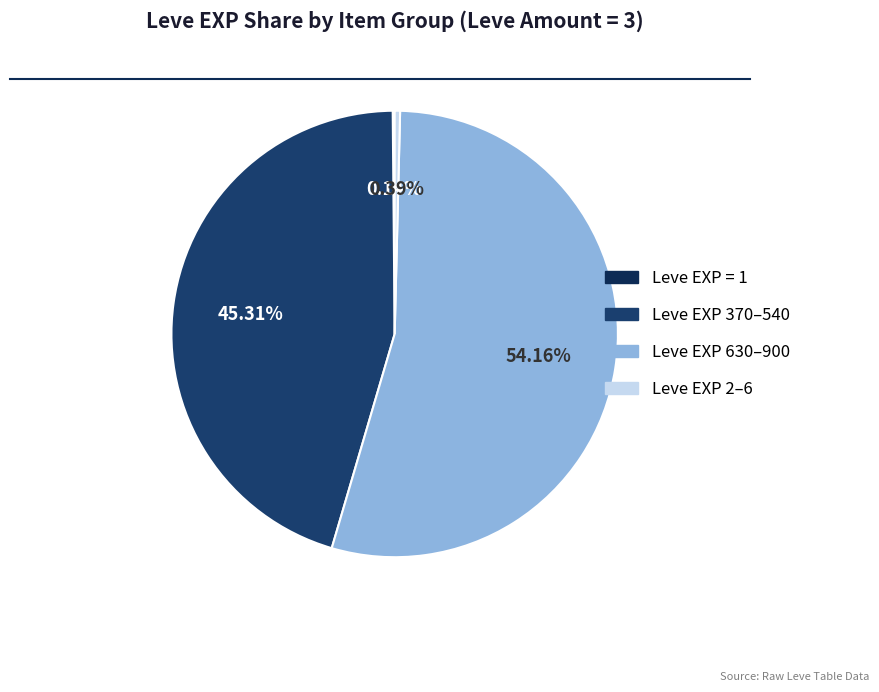

To the nearest percent, what is the difference between the largest and smallest slice percentages?

54%